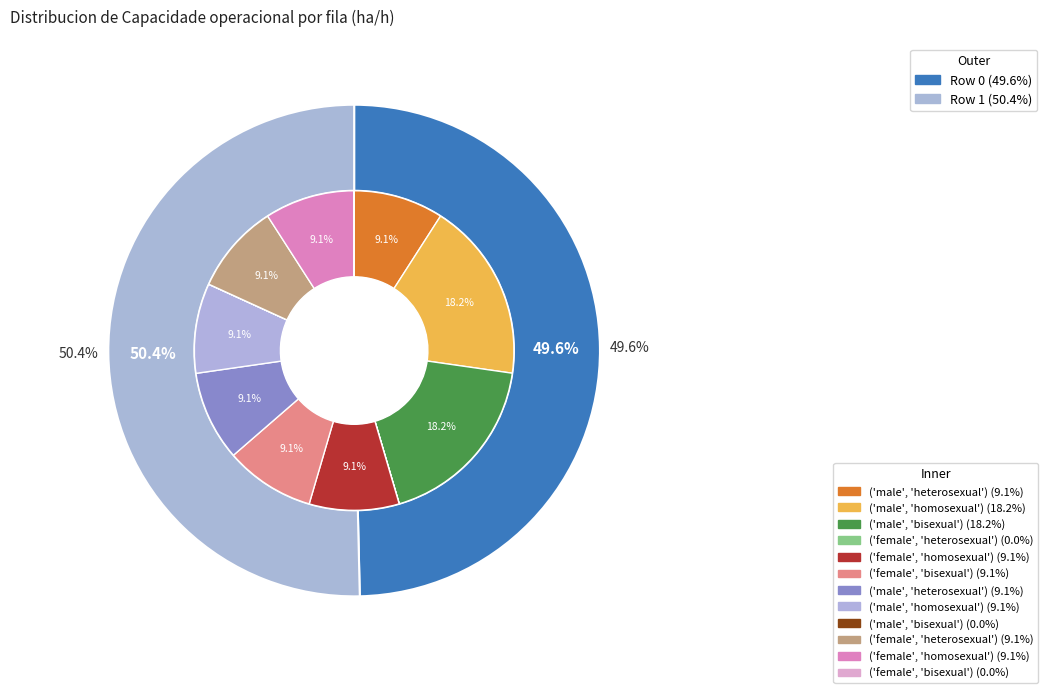

What percentage do Row 1 and Row 0 together represent?

100.0%